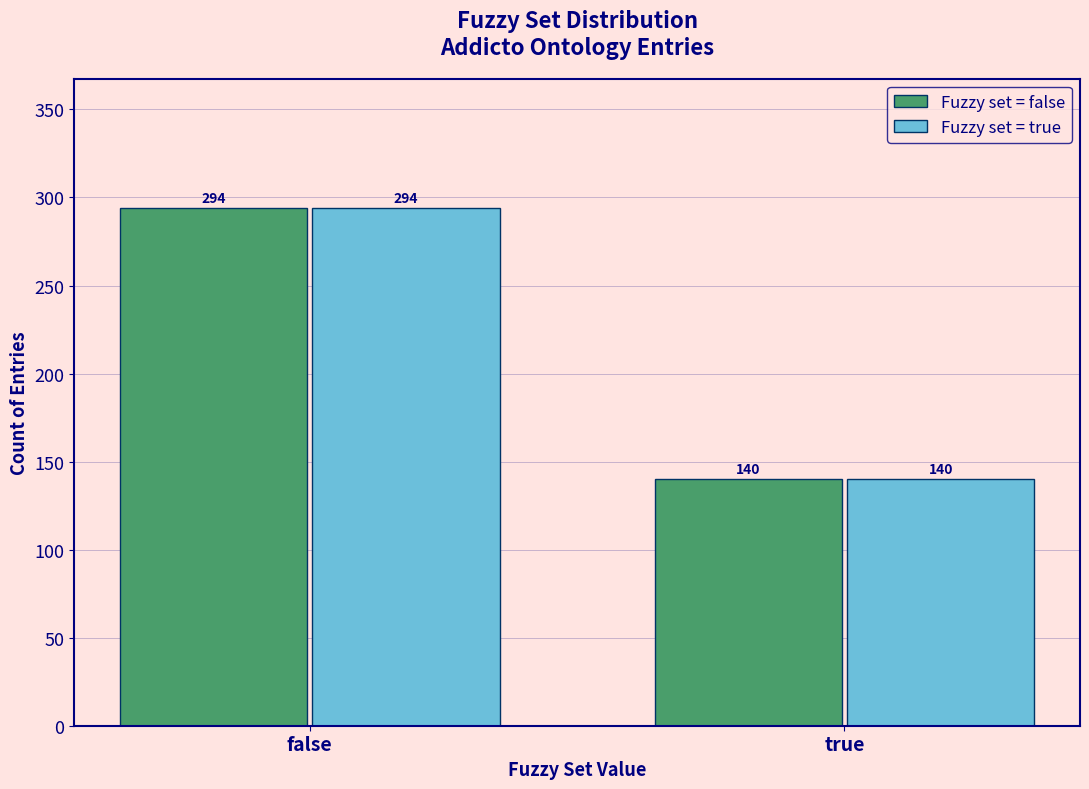

Reading left to right, what are all the values shown in this chart?

Fuzzy set = false: false=294	true=140
Fuzzy set = true: false=294	true=140